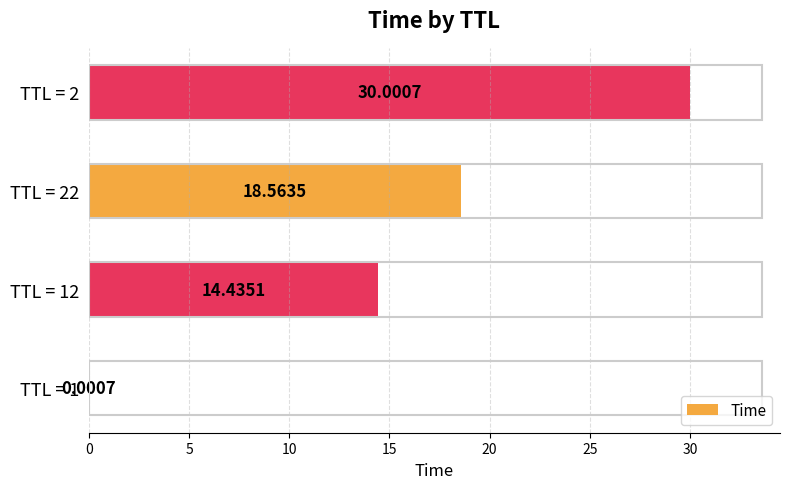

What is the sum of all values?

63.0